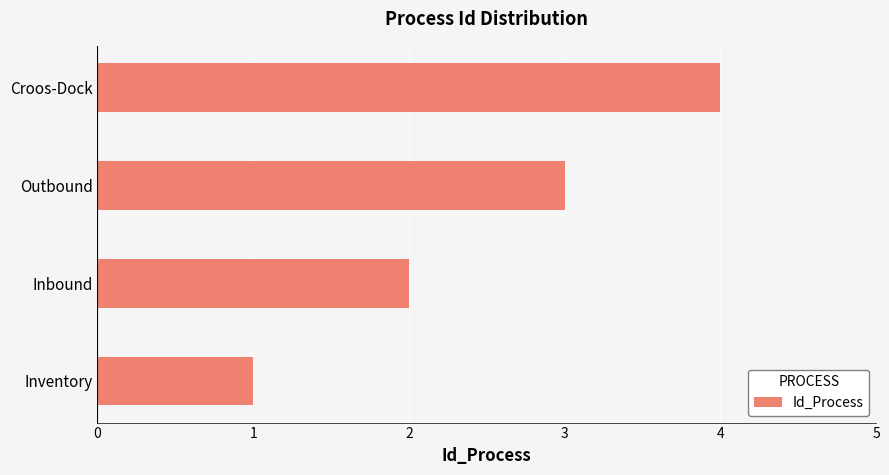

How many series are shown in this chart?

1